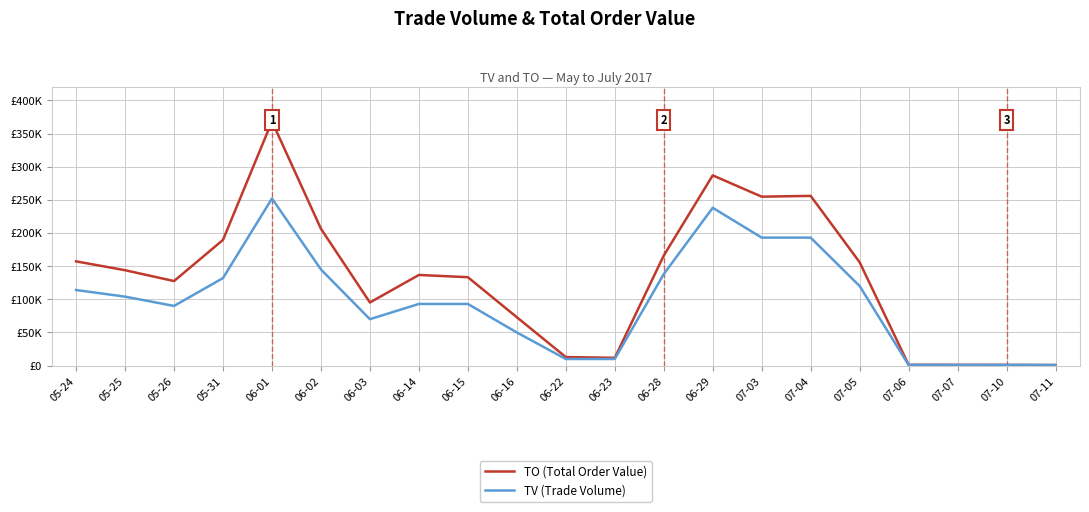

True or false: TV (Trade Volume) and TO (Total Order Value) cross at least once.

True